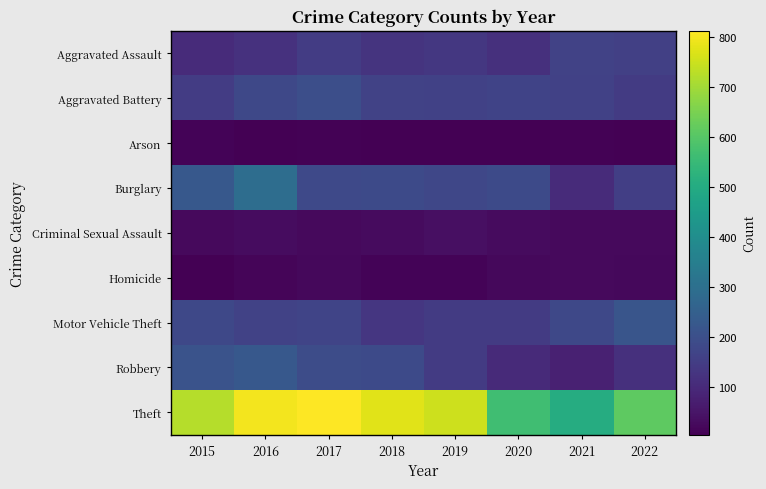

Between 2019 and 2022, which series saw the biggest shift?

Theft